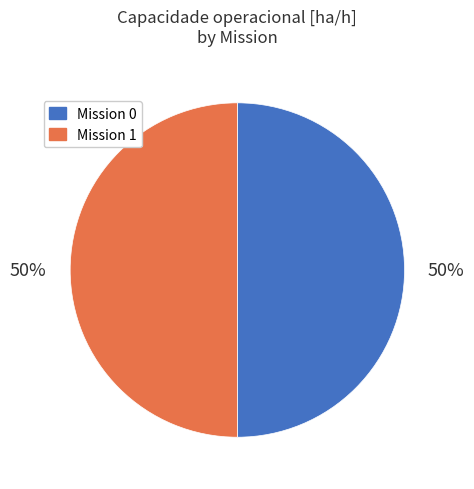

How many segments does this pie chart have?

2